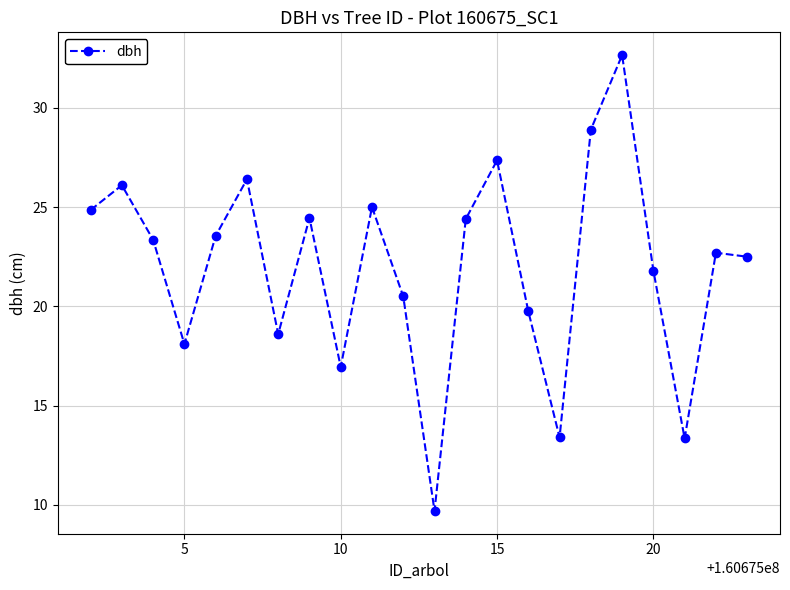

What is the sum of all values?

484.4